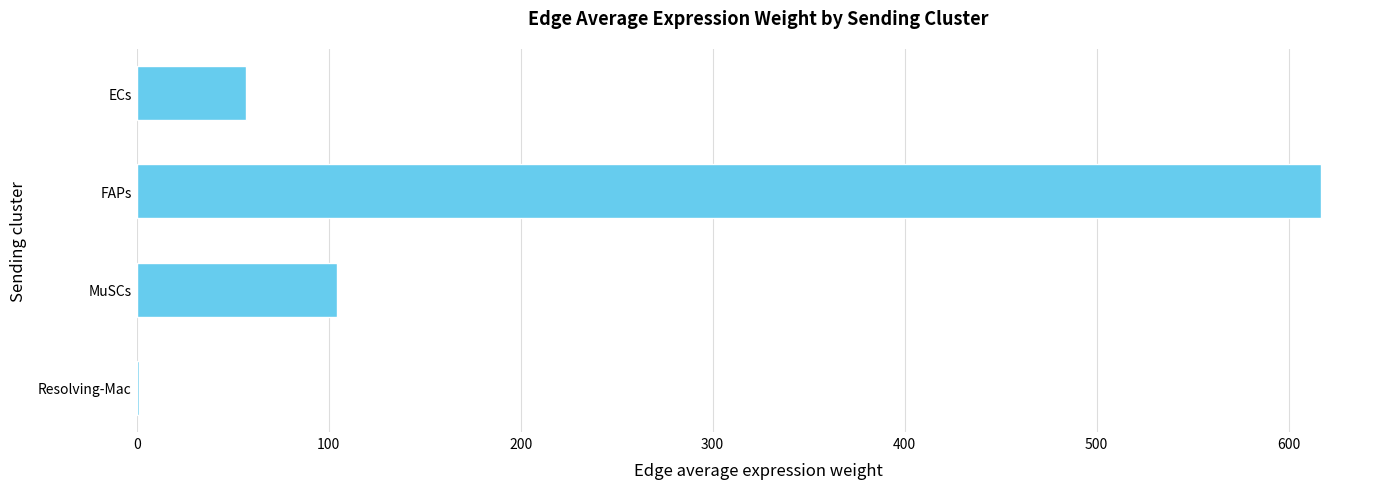

Count the number of categories in the chart.

4